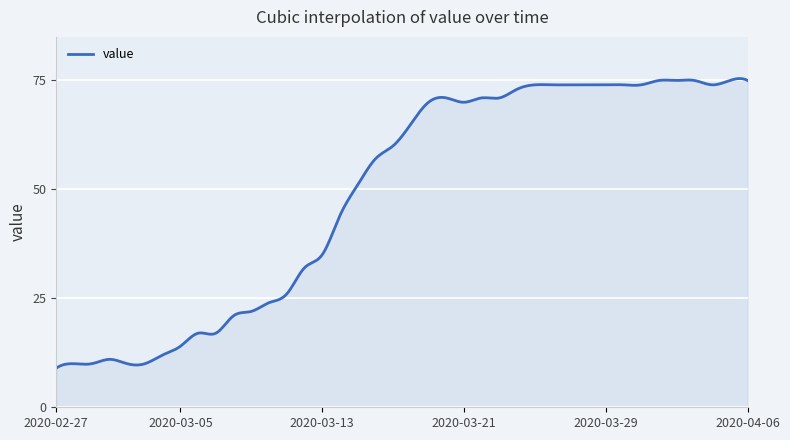

What is the minimum value shown in the chart?

9.0